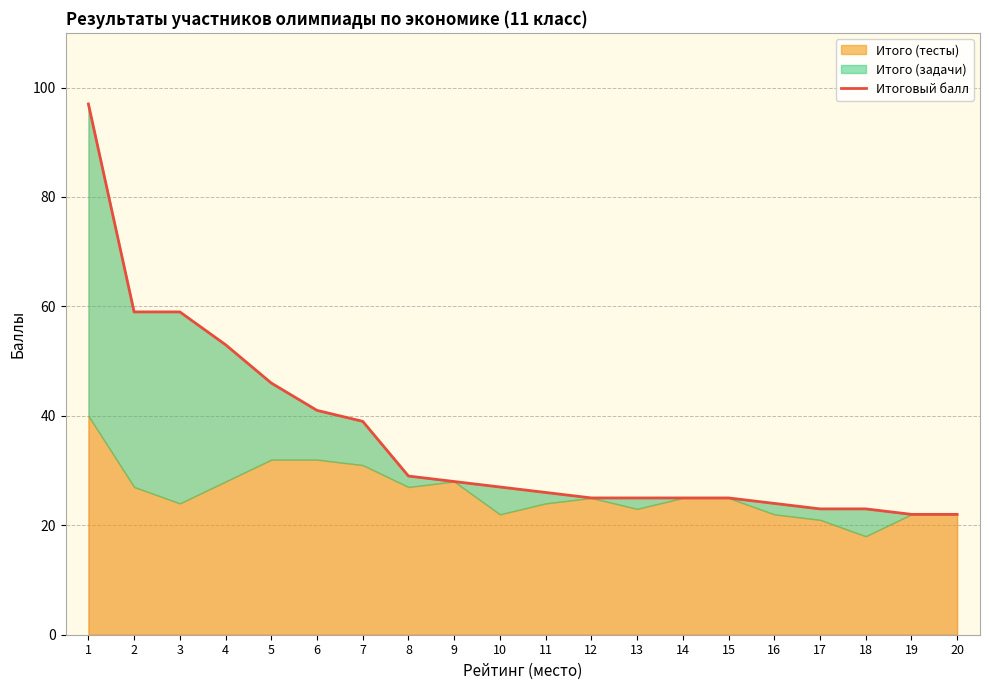

What is the ratio of the value at 18 to the value at 2?

0.4